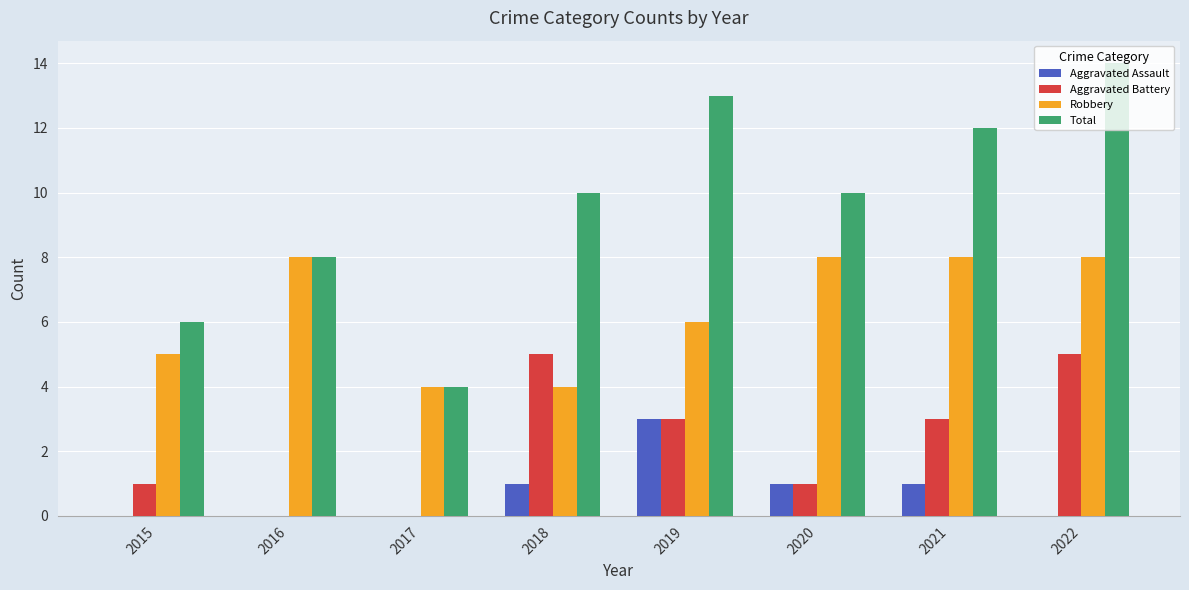

What is the maximum value for Aggravated Assault?

3